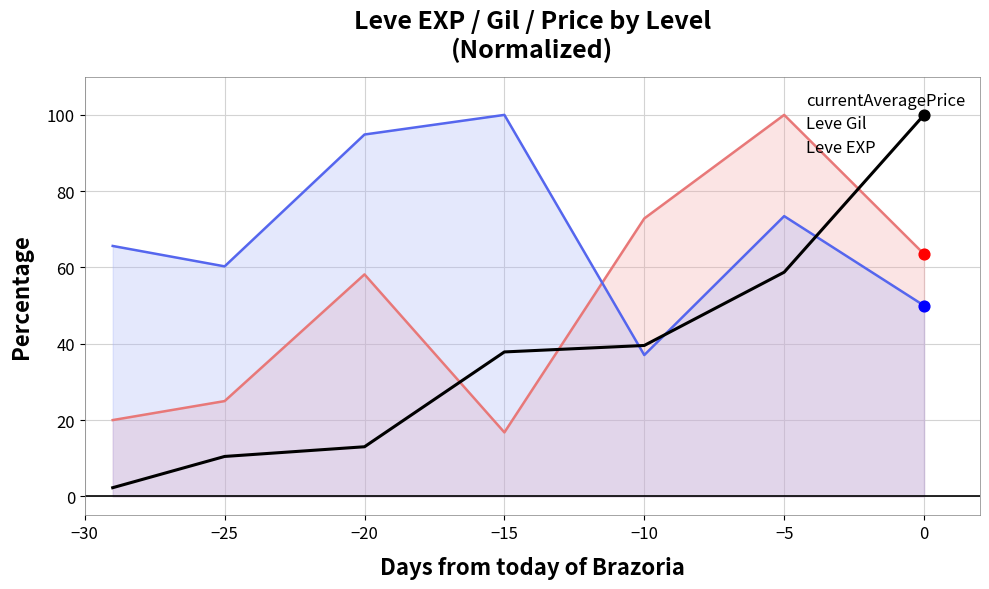

Which series has the largest total across all categories?

Leve Gil